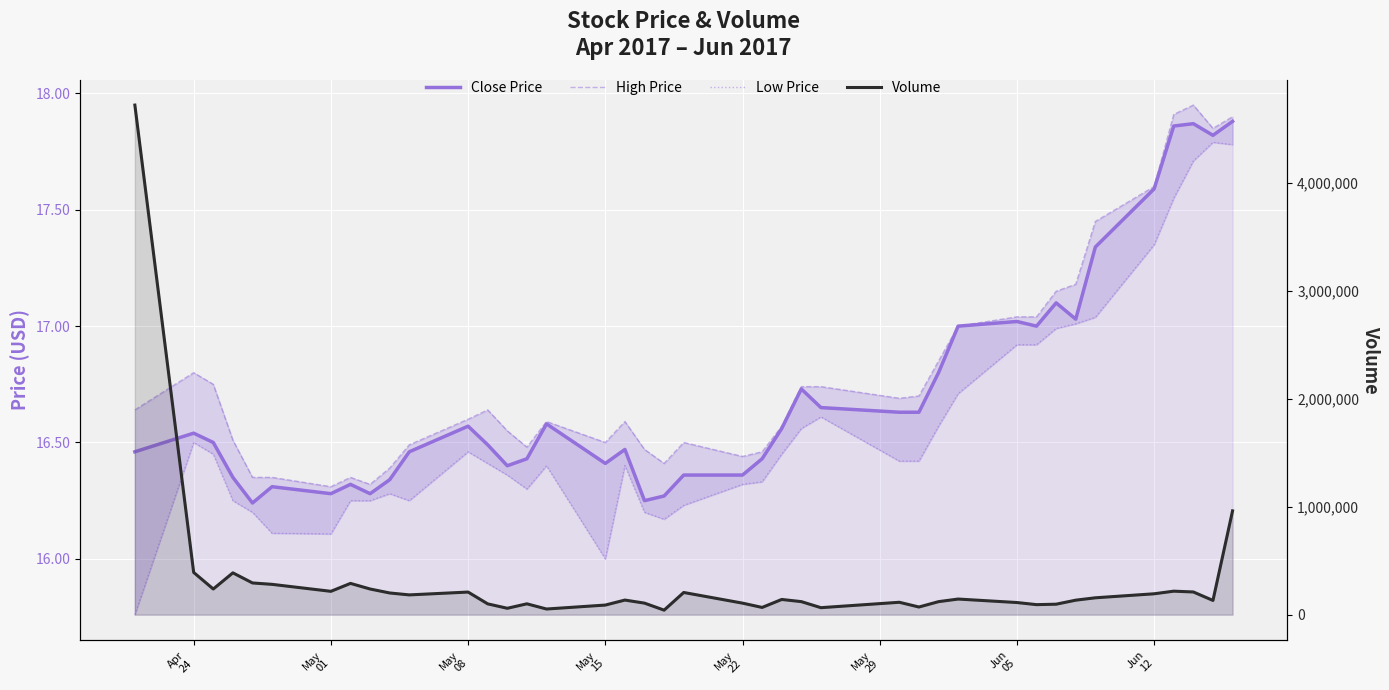

What is the value of the Low Price point at the 38th from the left?

17.7